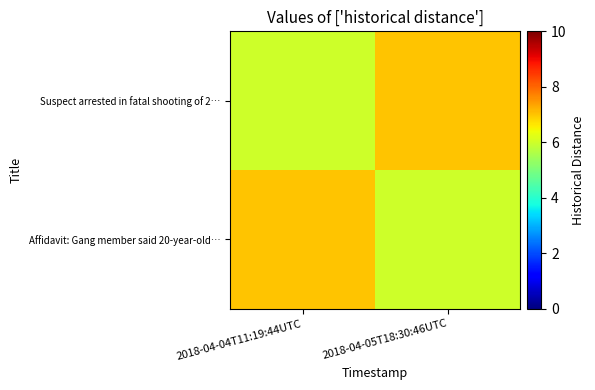

Which series changed the most between 2018-04-04T11:19:44UTC and 2018-04-05T18:30:46UTC?

Suspect arrested in fatal shooting of 2…